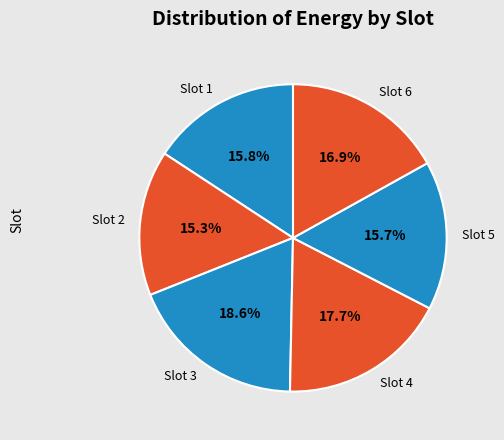

Approximately how many times larger is the value at Slot 6 compared to Slot 3?

0.9